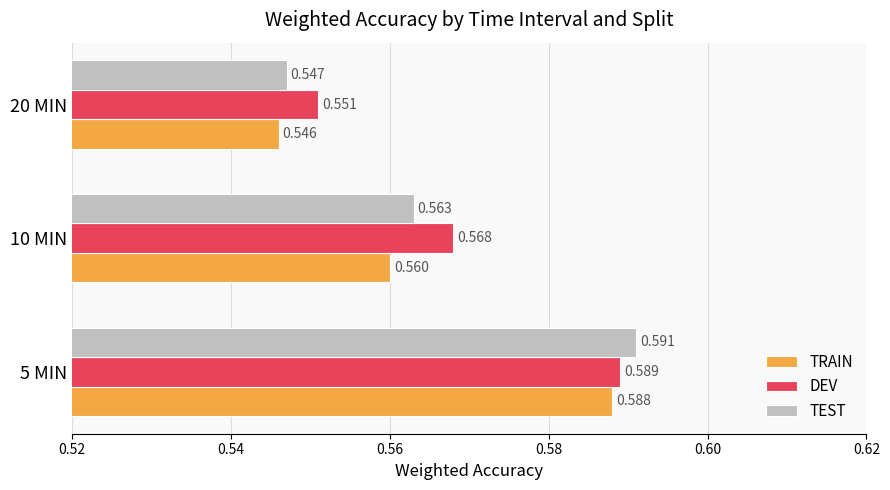

Where is TRAIN nearest to the value 0?

20 MIN